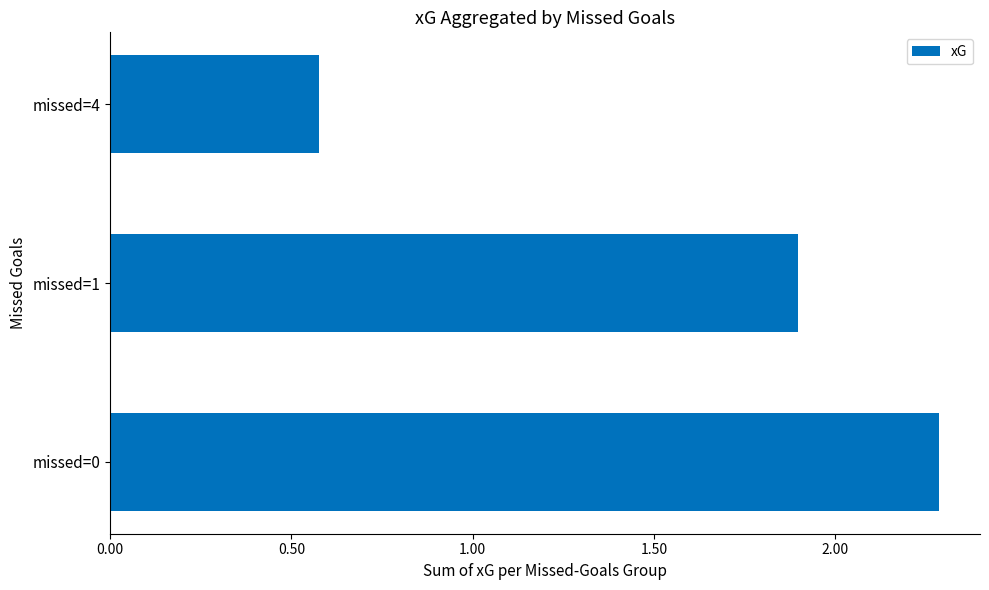

Rank the categories by value from lowest to highest.

missed=4, missed=1, missed=0